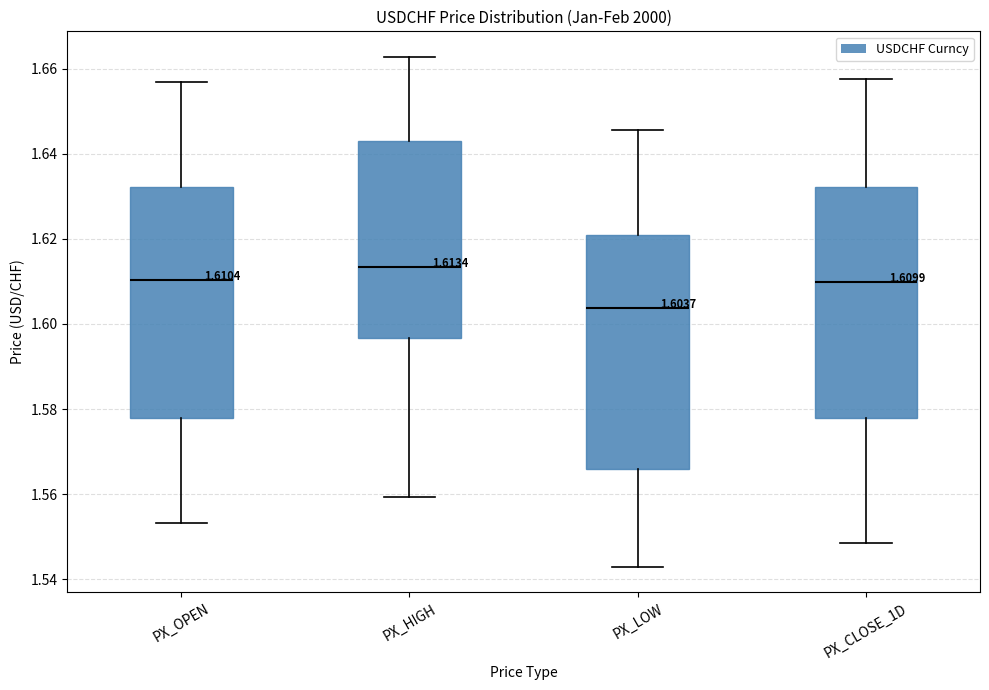

Which box's median line is the lowest?

PX_LOW